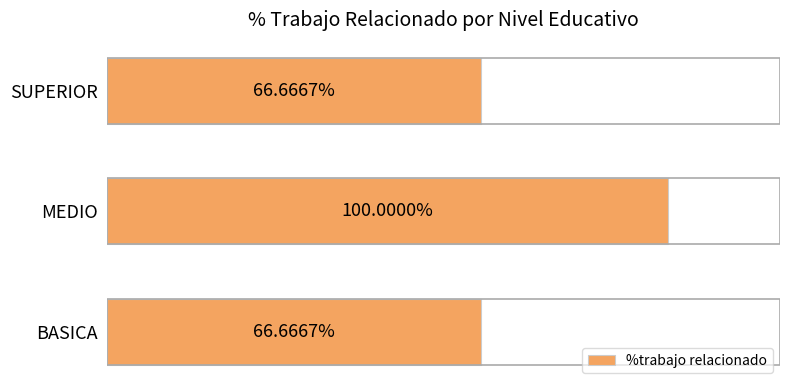

Which category has the highest value across all series?

MEDIO